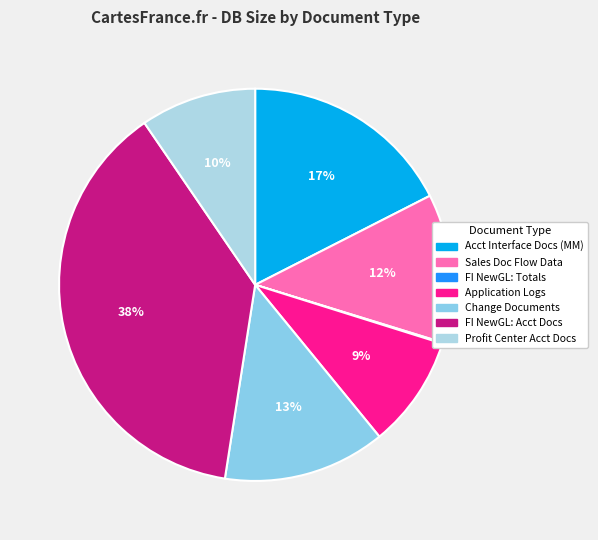

Is there any slice that represents more than half of the pie?

No